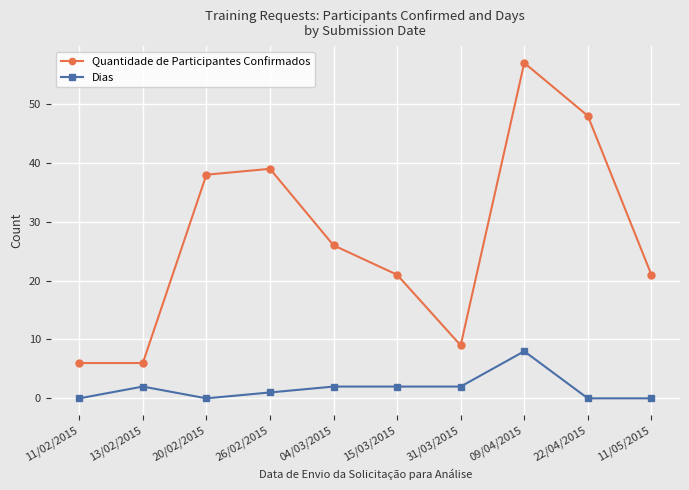

What value does the Quantidade de Participantes Confirmados series have at 11/02/2015, to the nearest 5?

5